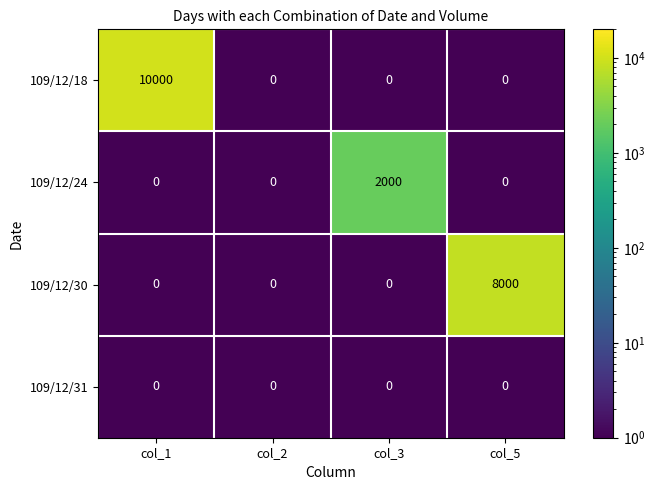

Reading left to right, what are all the values shown in this chart?

109/12/18: col_1=10000	col_2=0	col_3=0	col_5=0
109/12/24: col_1=0	col_2=0	col_3=2000	col_5=0
109/12/30: col_1=0	col_2=0	col_3=0	col_5=8000
109/12/31: col_1=0	col_2=0	col_3=0	col_5=0